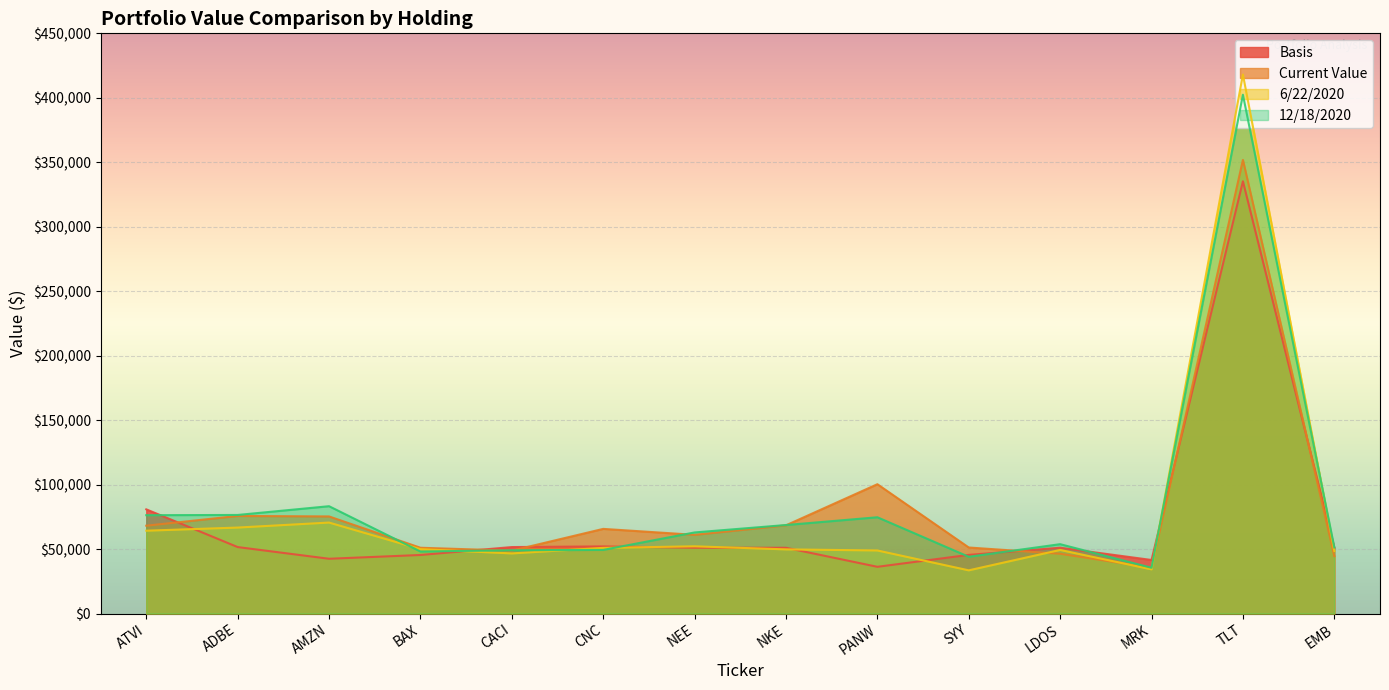

Between which two adjacent categories do Basis and 12/18/2020 first intersect?

ATVI and ADBE